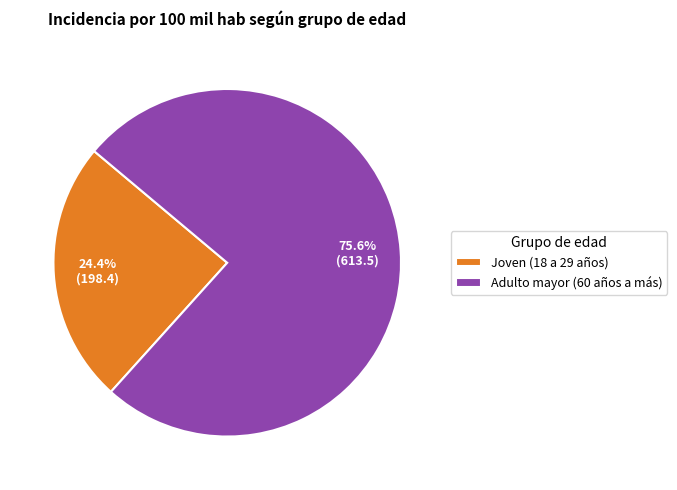

Which category has the biggest portion of the pie?

Adulto mayor (60 años a más)